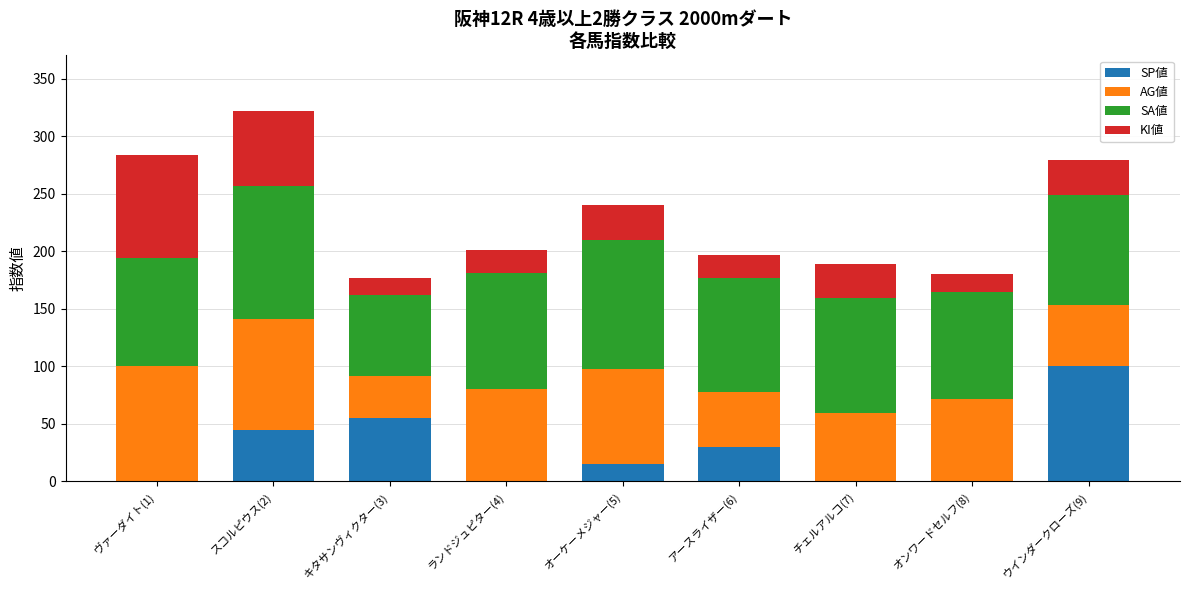

At which category is the sum across all series the highest?

スコルピウス(2)